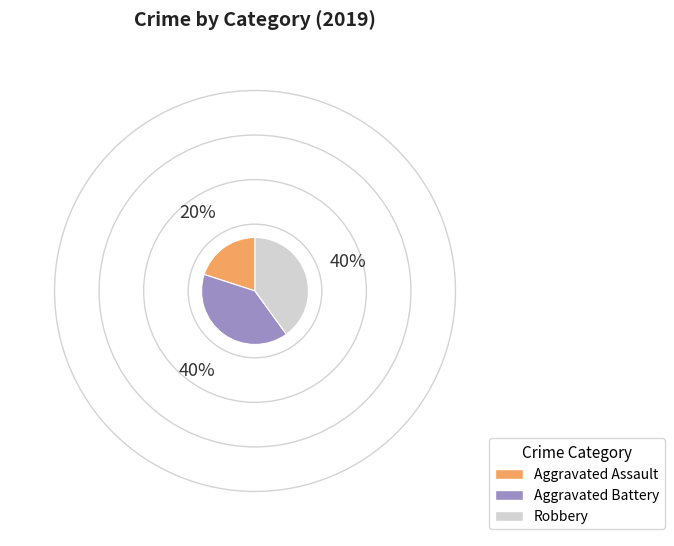

Is there any slice that represents more than half of the pie?

No